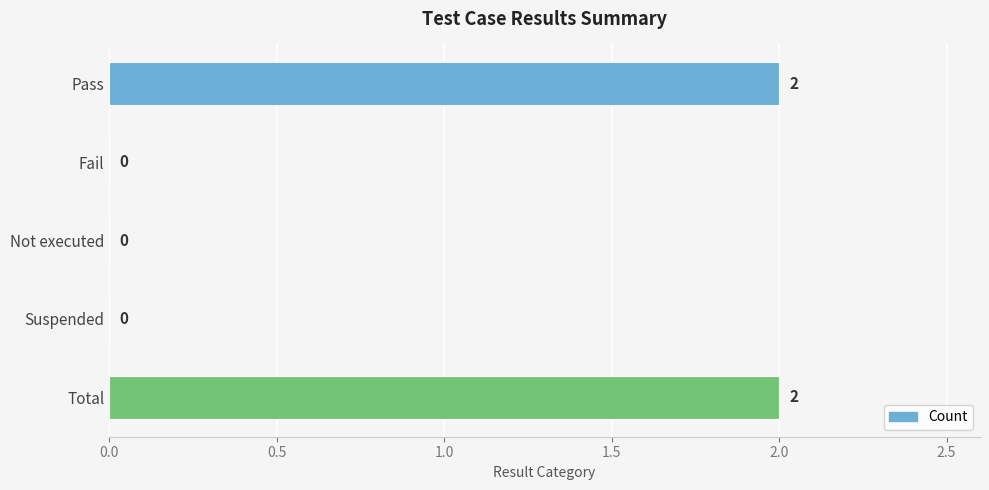

Reading bottom to top, extract all data points from this chart.

Total=2	Suspended=0	Not executed=0	Fail=0	Pass=2